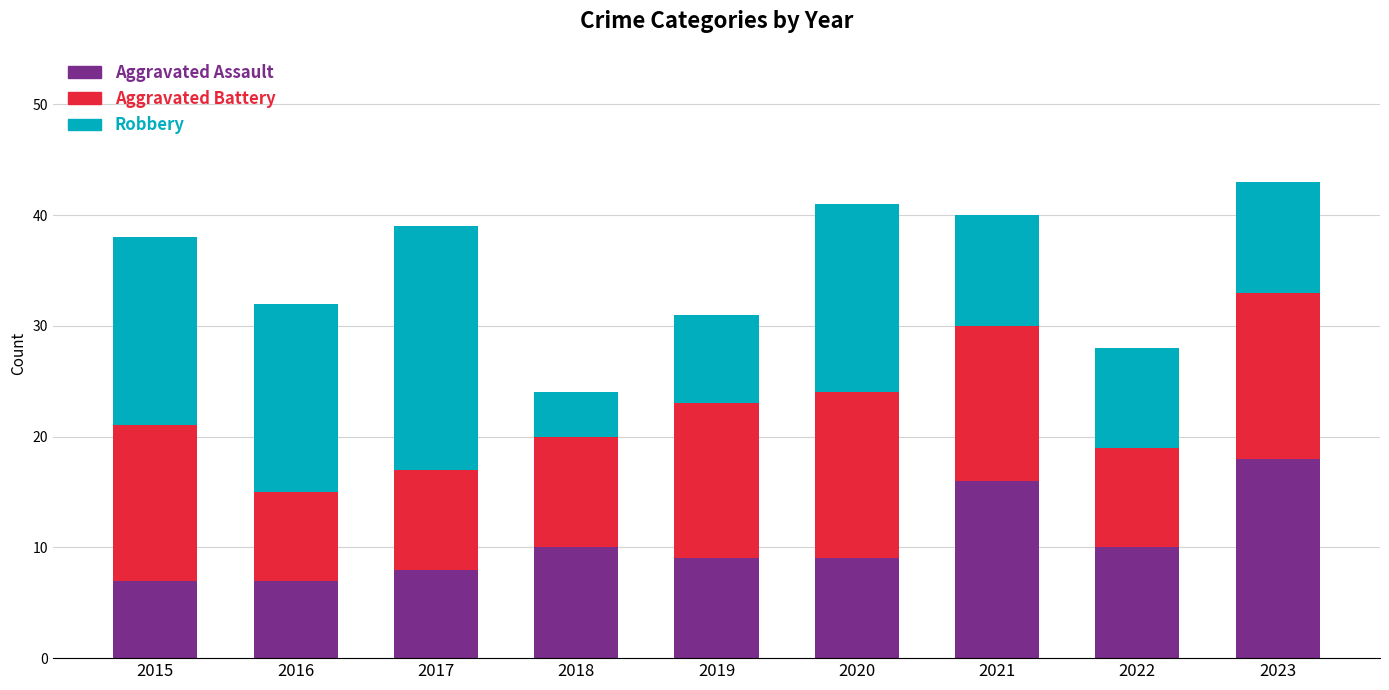

Which category has the highest value in the Aggravated Assault series?

2023